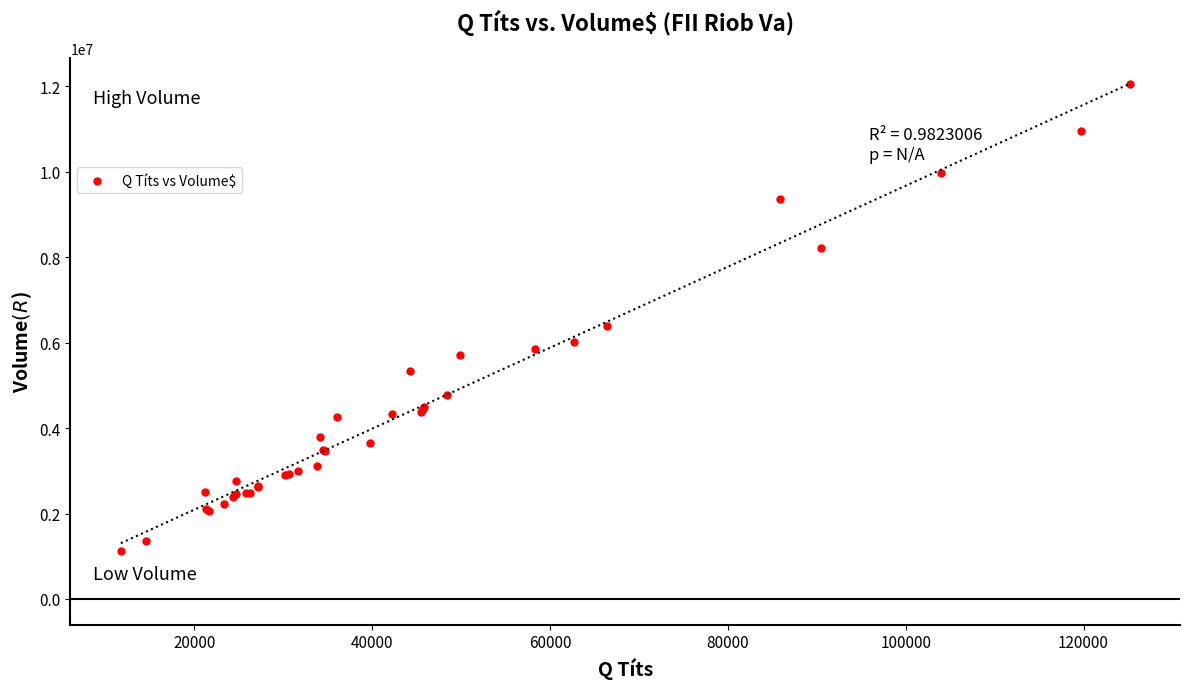

What Y value in the scatter plot is closest to 6588176?

6395465.1